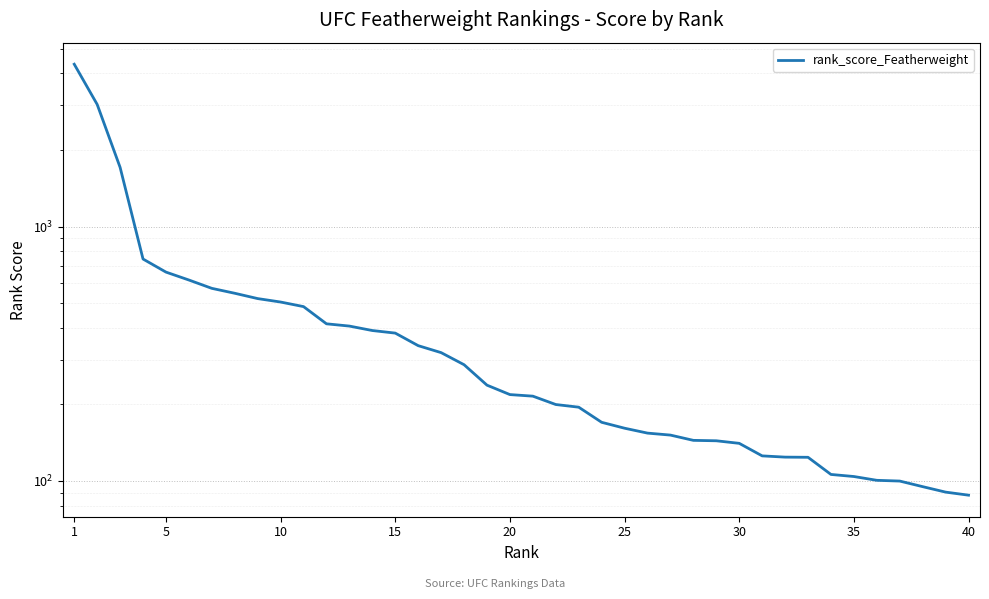

What is the sum of all values?

19461.8